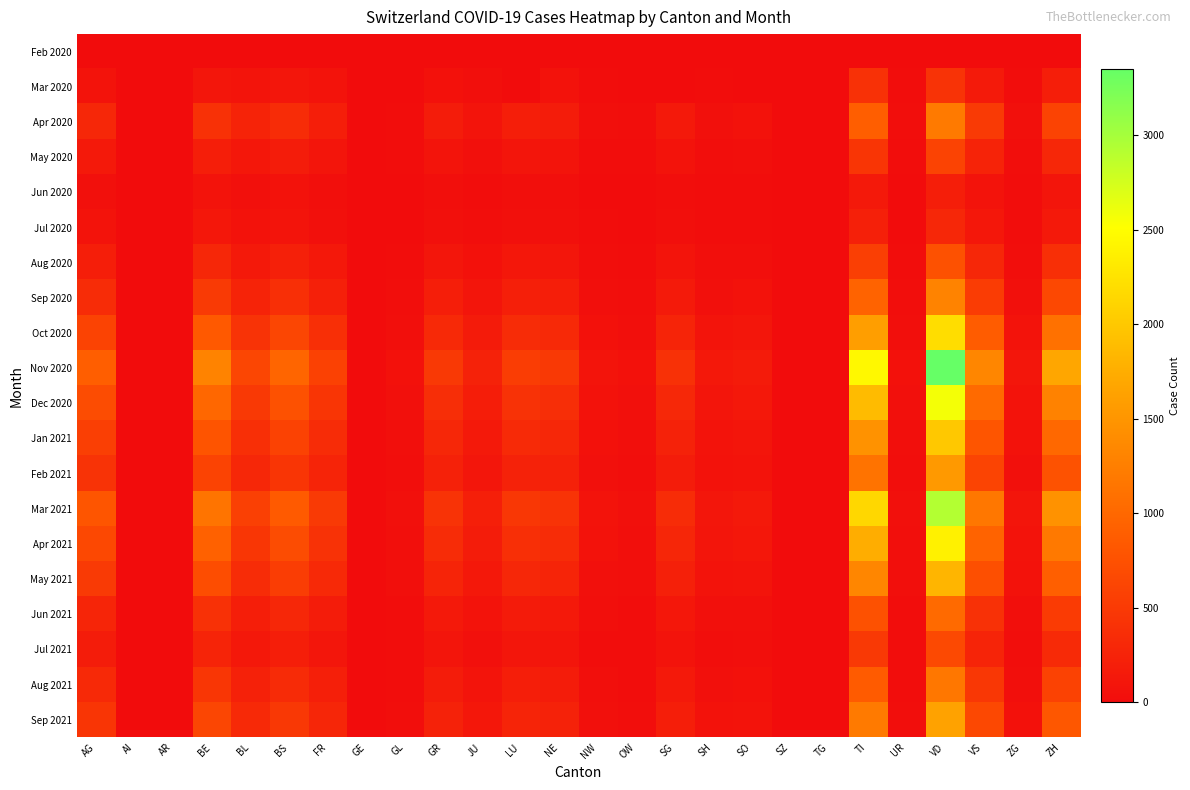

What is the total value across all series at ZG?

923